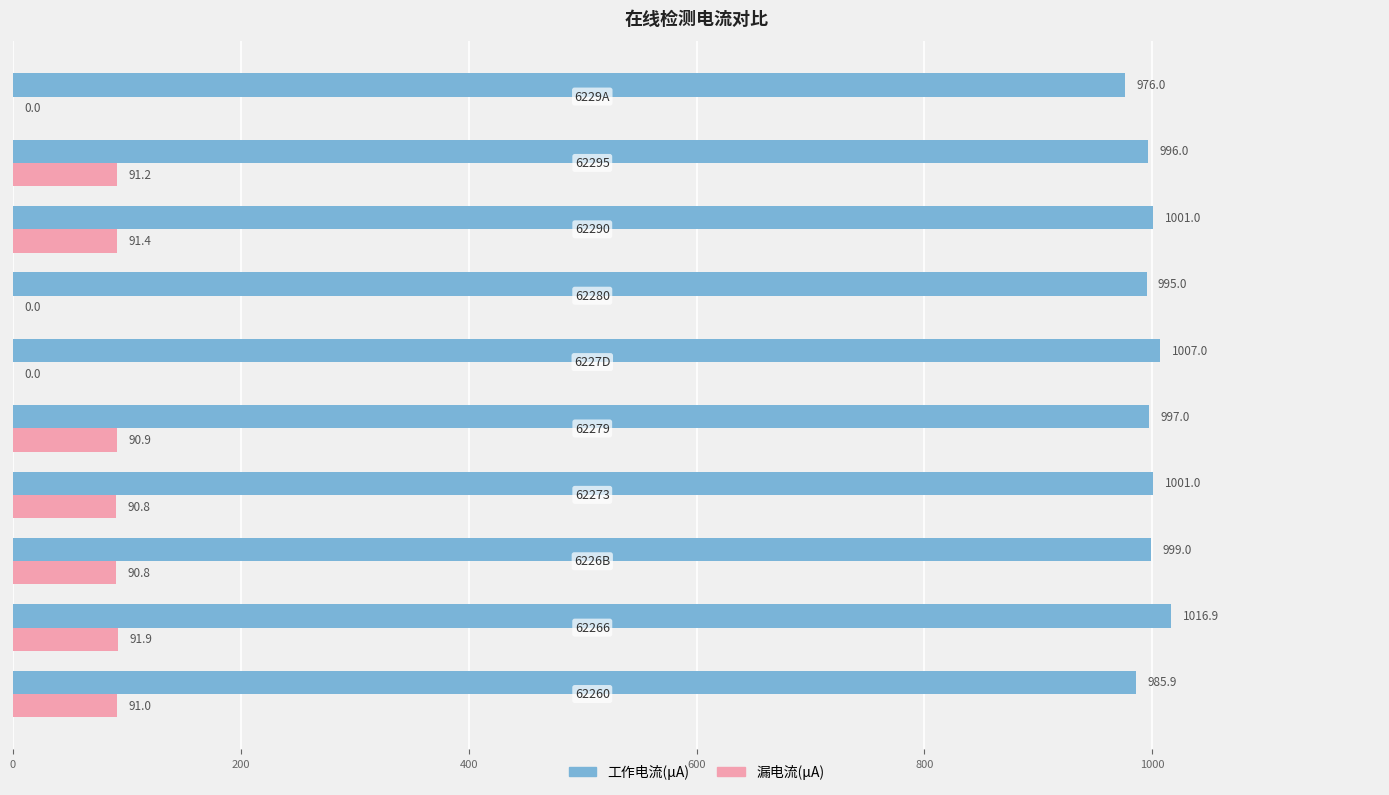

What is the maximum value for 工作电流(μA)?

1016.9